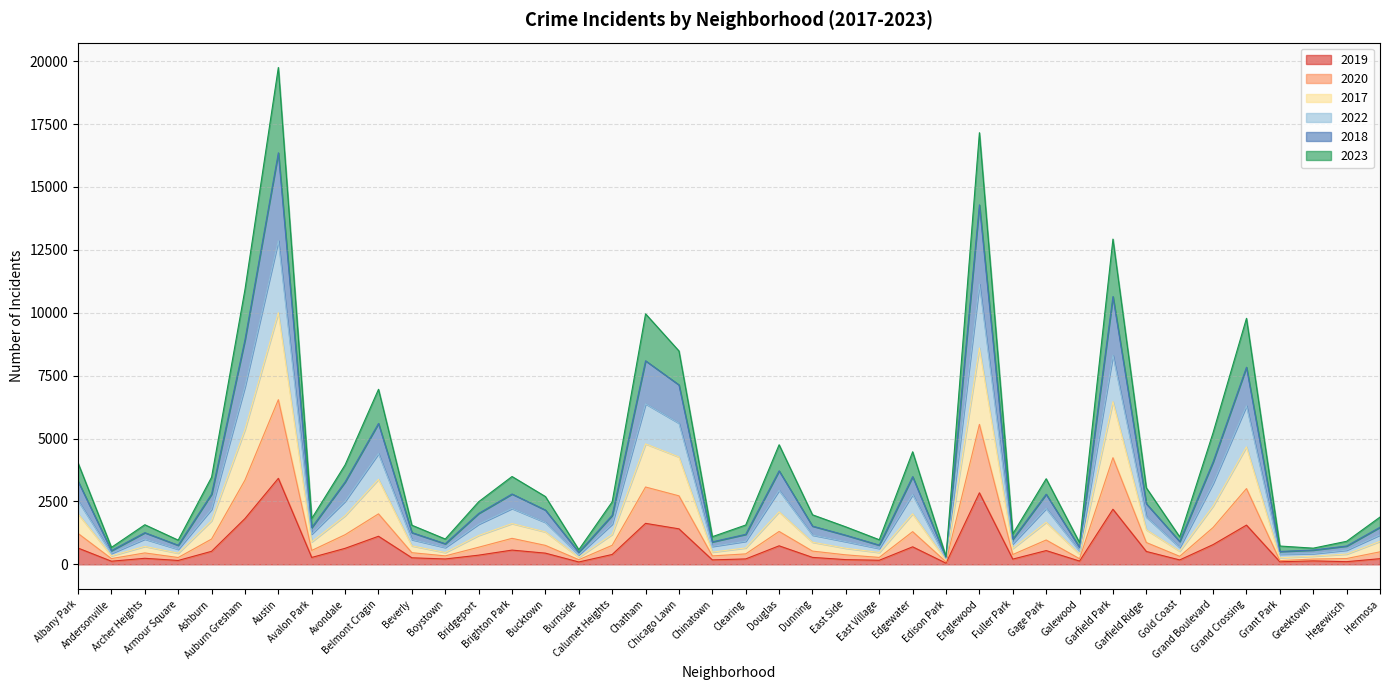

What is the value of the 2018 point at the 11th from the left?

1262